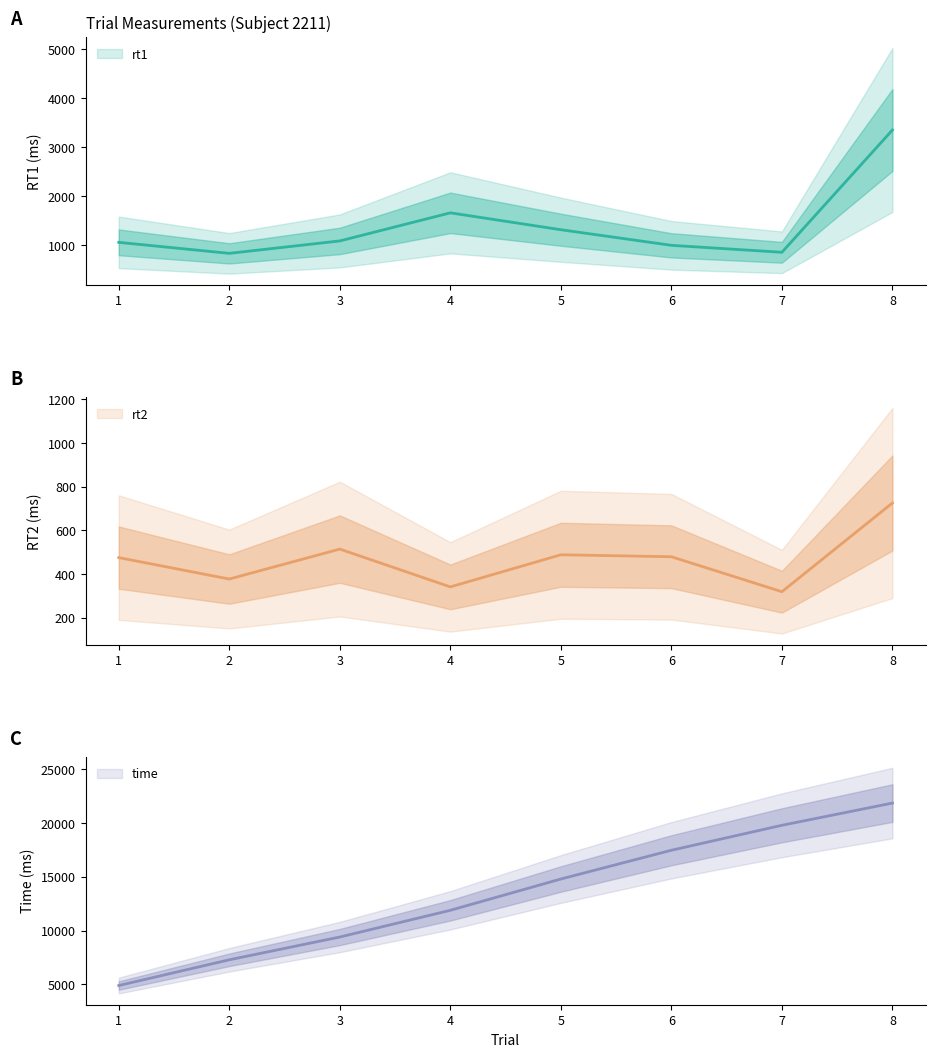

True or false: time and rt1 cross at least once.

False